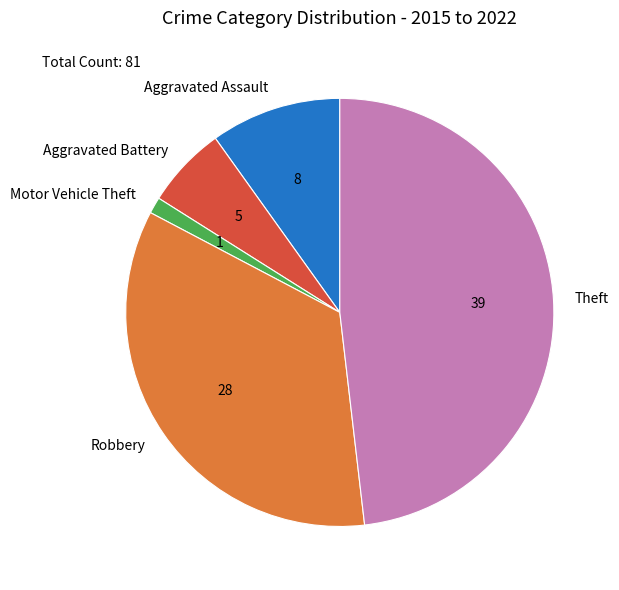

Count the number of slices in the pie.

5